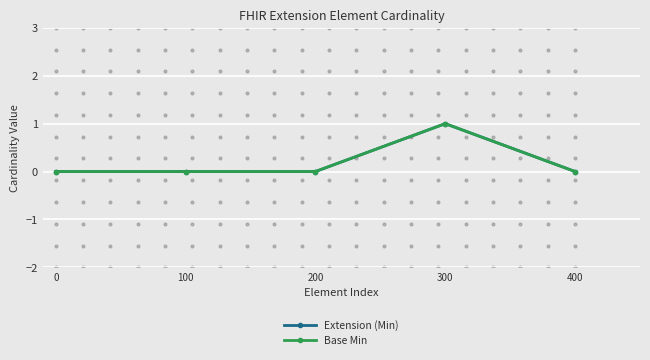

Rank the categories by Base Min value from highest to lowest.

300, 0, 100, 200, 400